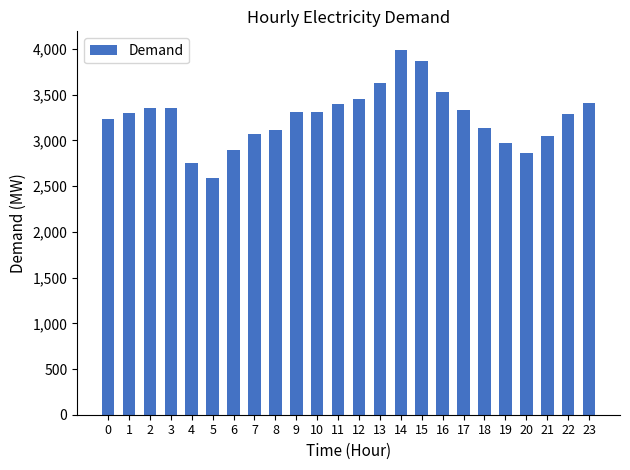

What value does the data have at 15?

3873